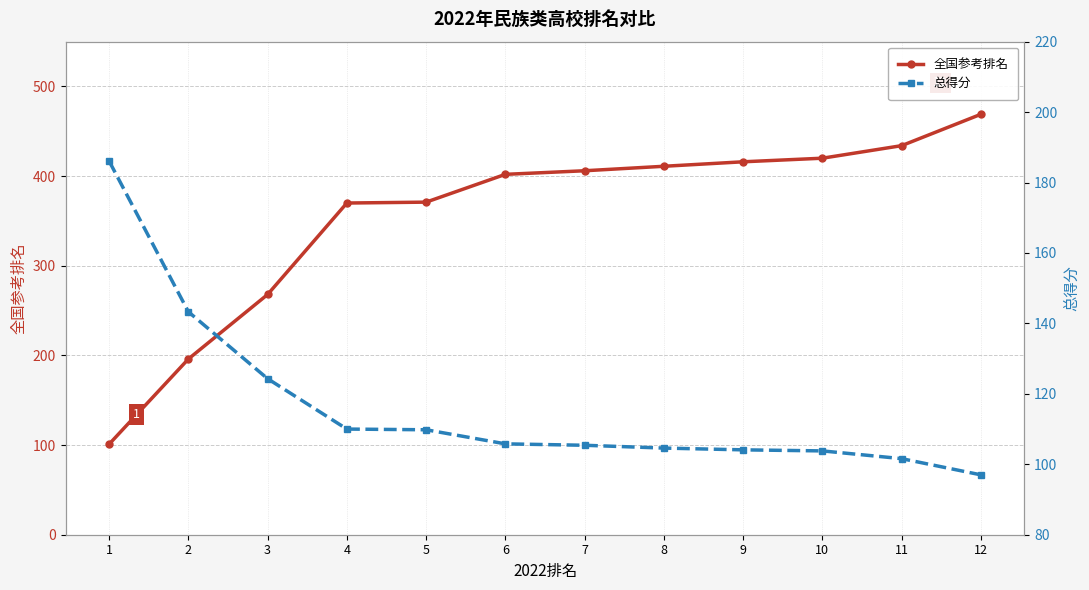

True or false: 总得分 has a value of 58.5 at 10.

False